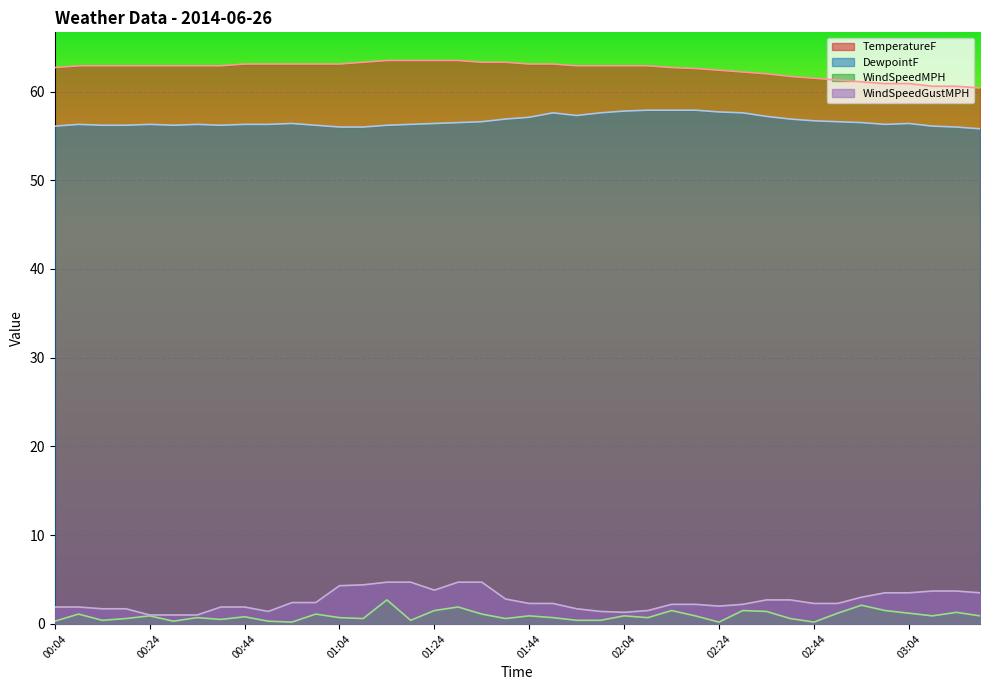

True or false: WindSpeedGustMPH and DewpointF intersect in this chart.

False